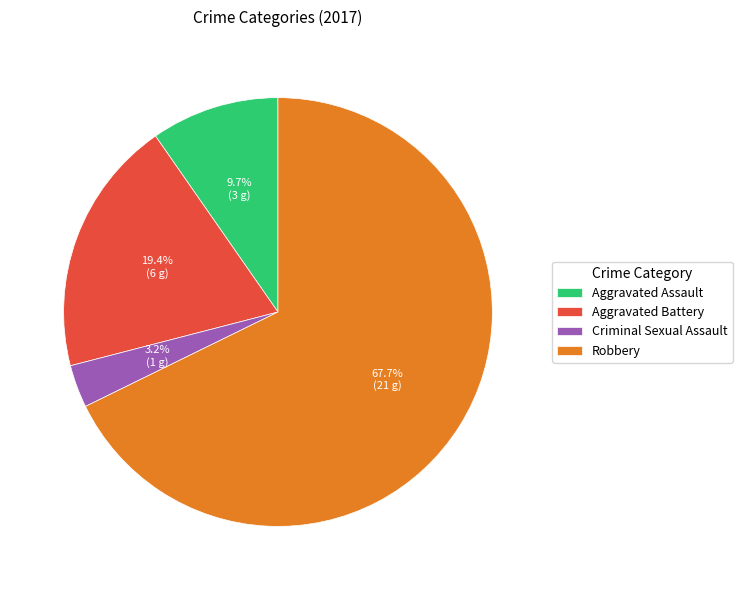

Which slice is the largest?

Robbery